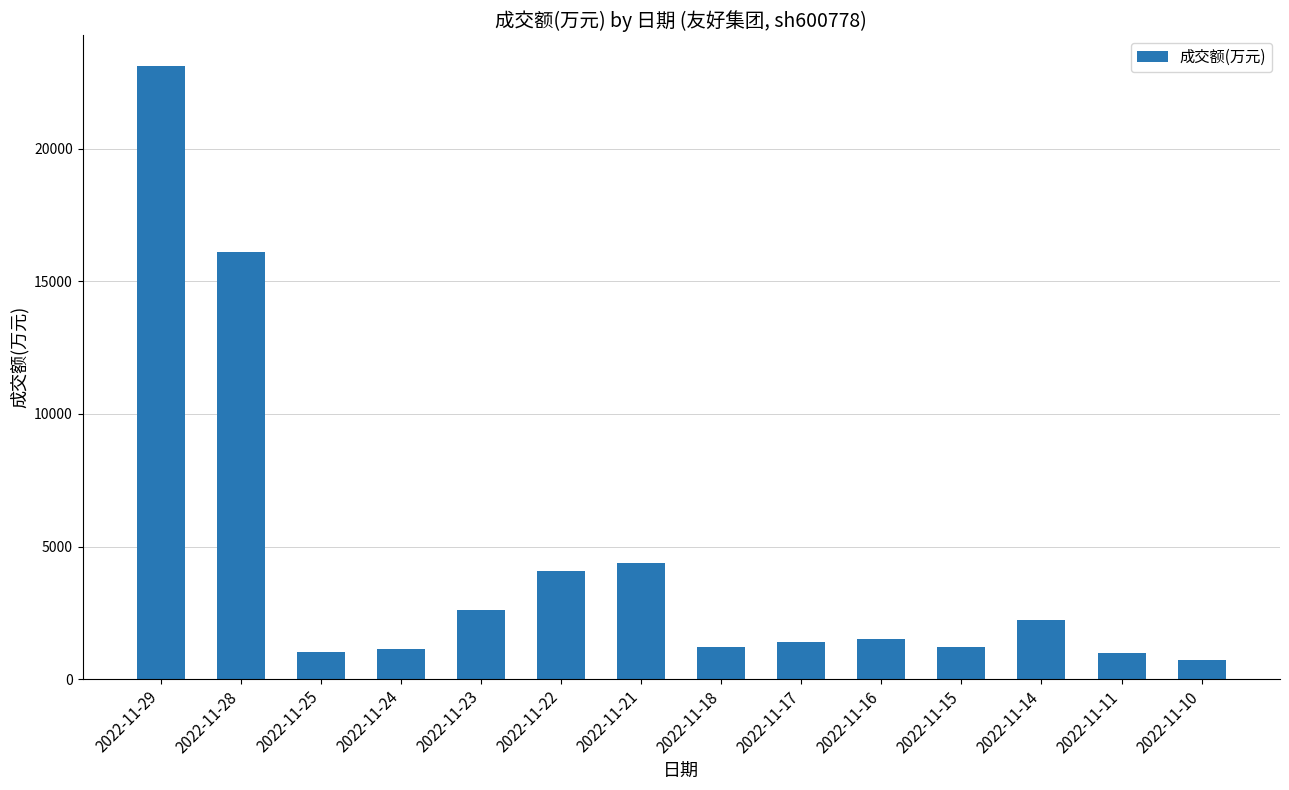

At which category does the chart reach its peak across all series?

2022-11-29